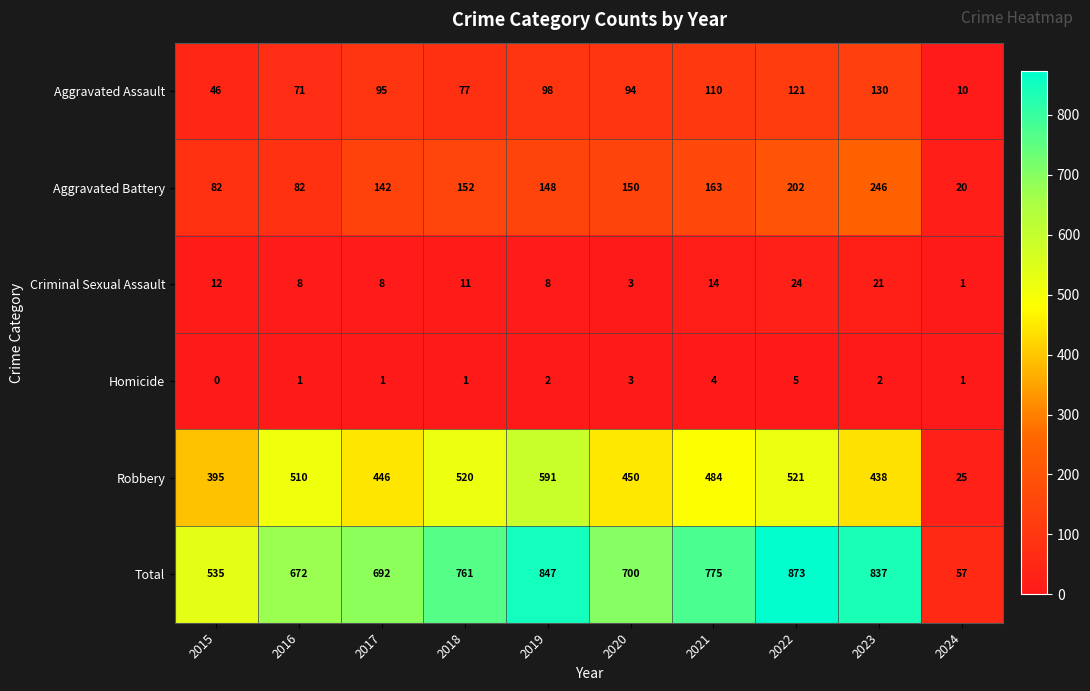

Which category has the highest value across all series?

2022